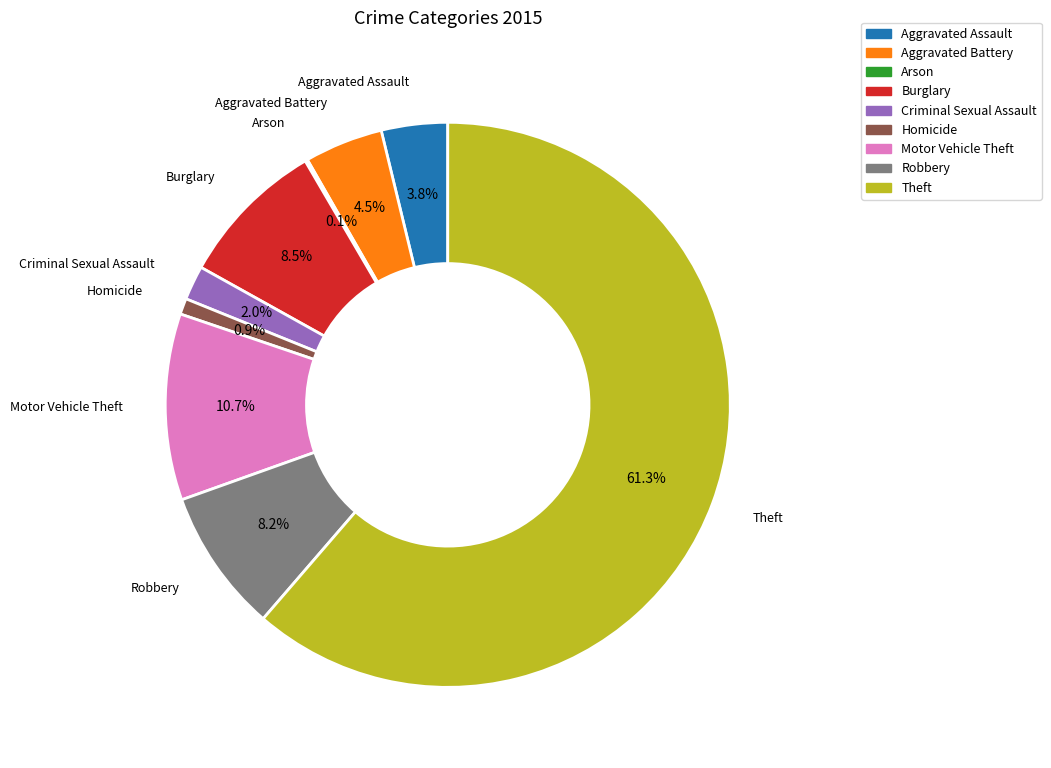

Between Homicide and Theft, which is larger?

Theft